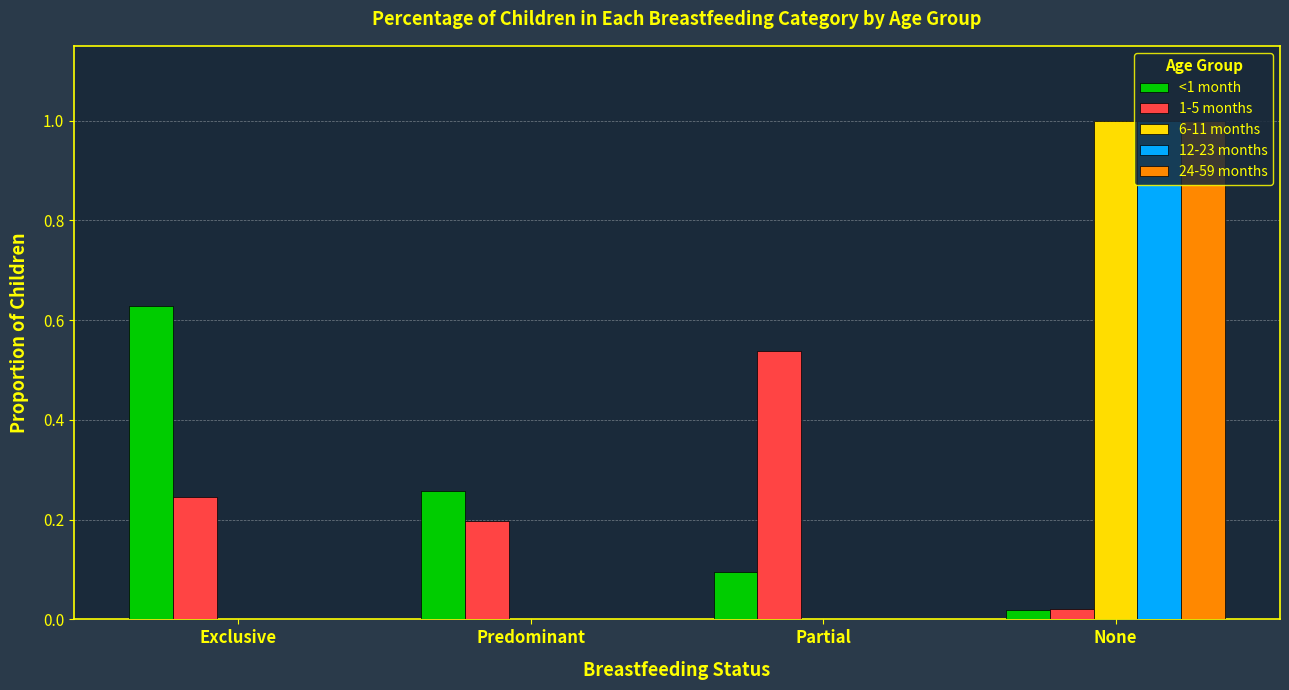

At which category is the sum across all series the highest?

None